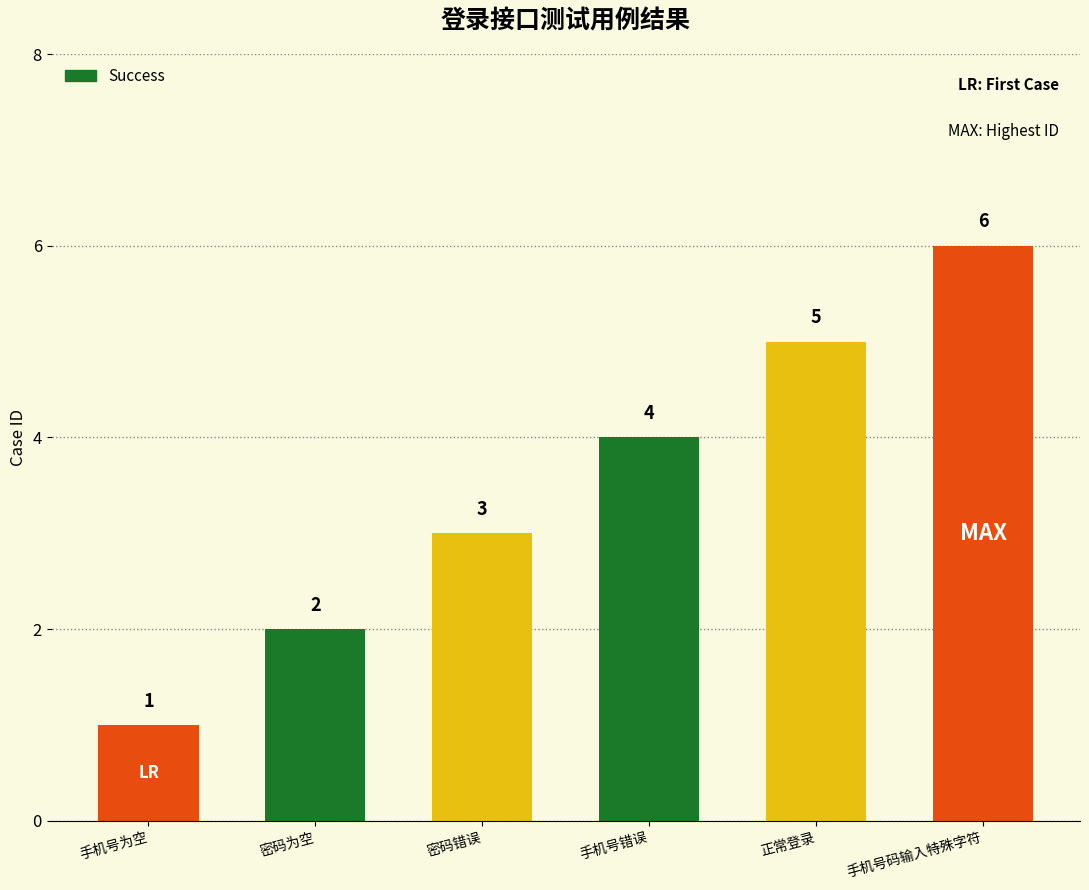

Reading left to right, what are all the values shown in this chart?

1	2	3	4	5	6